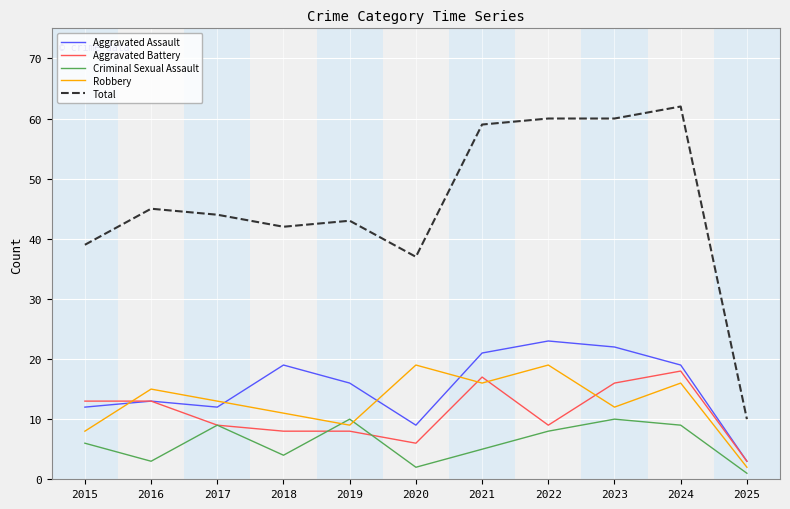

What is the spread (max minus min) of values at 2023?

50